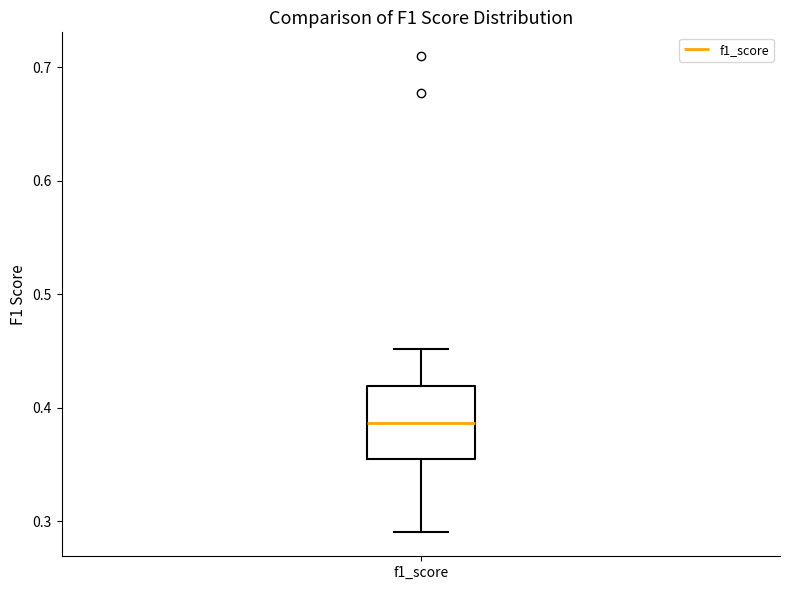

Transcribe this box plot: give where the median line is, the range the box spans, and where the two whiskers end, as read against the y-axis. The values are not printed on the chart, so give them approximately, as read against the axis.

median 0.39, box 0.35 to 0.42, whiskers 0.29 to 0.45